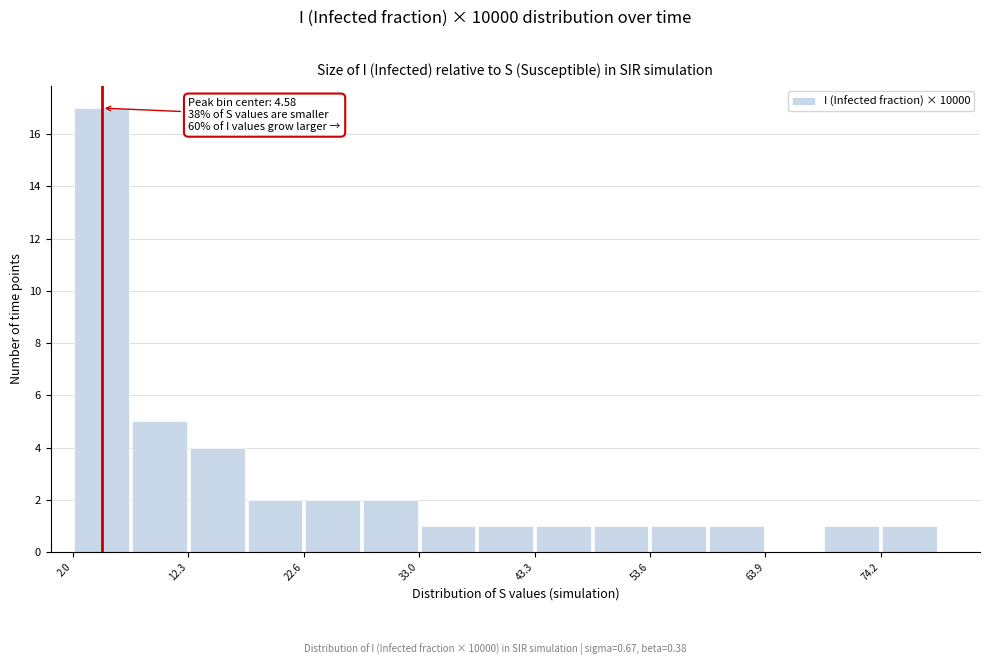

Around what value on the x-axis is the tallest bar? Give the approximate position of its centre, as read against the axis.

4